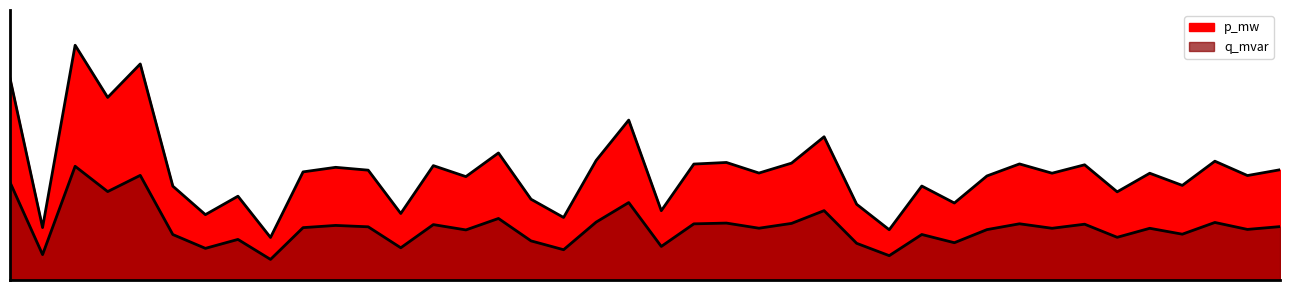

What are all the series names shown in the legend?

p_mw, q_mvar